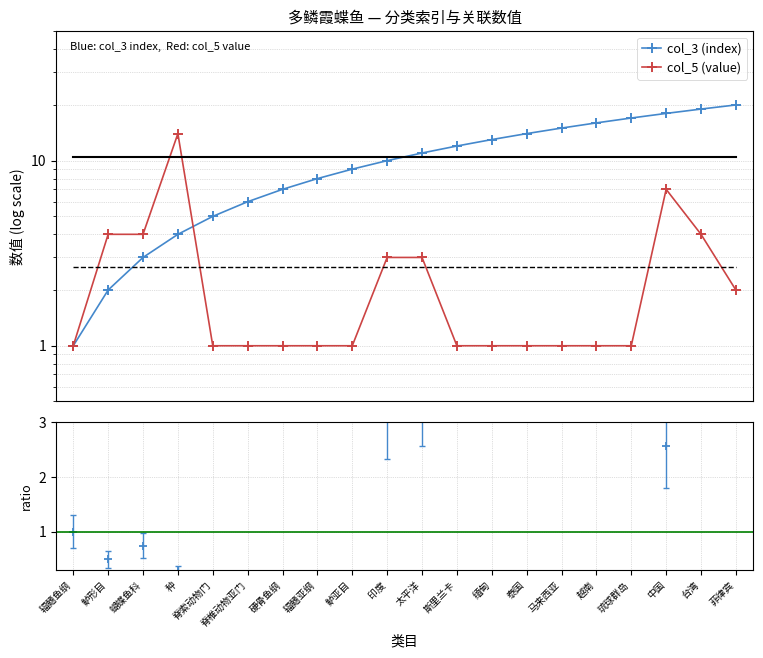

Reading left to right, transcribe all the data shown in this chart.

col_3 (index): 辐鳍鱼纲=1.0	鲈形目=2.0	蝴蝶鱼科=3.0	种=4.0	脊索动物门=5.0	脊椎动物亚门=6.0	硬骨鱼纲=7.0	辐鳍亚纲=8.0	鲈亚目=9.0	印度=10.0	太平洋=11.0	斯里兰卡=12.0	缅甸=13.0	泰国=14.0	马来西亚=15.0	越南=16.0	琉球群岛=17.0	中国=18.0	台湾=19.0	菲律宾=20.0
col_5 (value): 辐鳍鱼纲=1.0	鲈形目=4.0	蝴蝶鱼科=4.0	种=14.0	脊索动物门=1.0	脊椎动物亚门=1.0	硬骨鱼纲=1.0	辐鳍亚纲=1.0	鲈亚目=1.0	印度=3.0	太平洋=3.0	斯里兰卡=1.0	缅甸=1.0	泰国=1.0	马来西亚=1.0	越南=1.0	琉球群岛=1.0	中国=7.0	台湾=4.0	菲律宾=2.0
col_3/col_5 ratio: 辐鳍鱼纲=1.0	鲈形目=0.5	蝴蝶鱼科=0.8	种=0.3	脊索动物门=5.0	脊椎动物亚门=6.0	硬骨鱼纲=7.0	辐鳍亚纲=8.0	鲈亚目=9.0	印度=3.3	太平洋=3.7	斯里兰卡=12.0	缅甸=13.0	泰国=14.0	马来西亚=15.0	越南=16.0	琉球群岛=17.0	中国=2.6	台湾=4.8	菲律宾=10.0